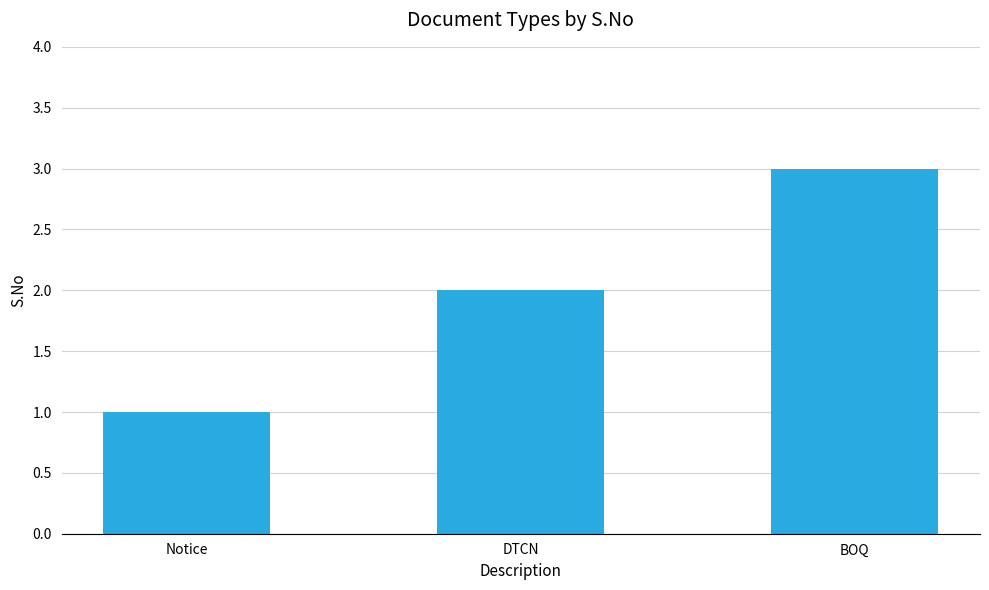

What is the label of the 3rd bar from the right?

Notice